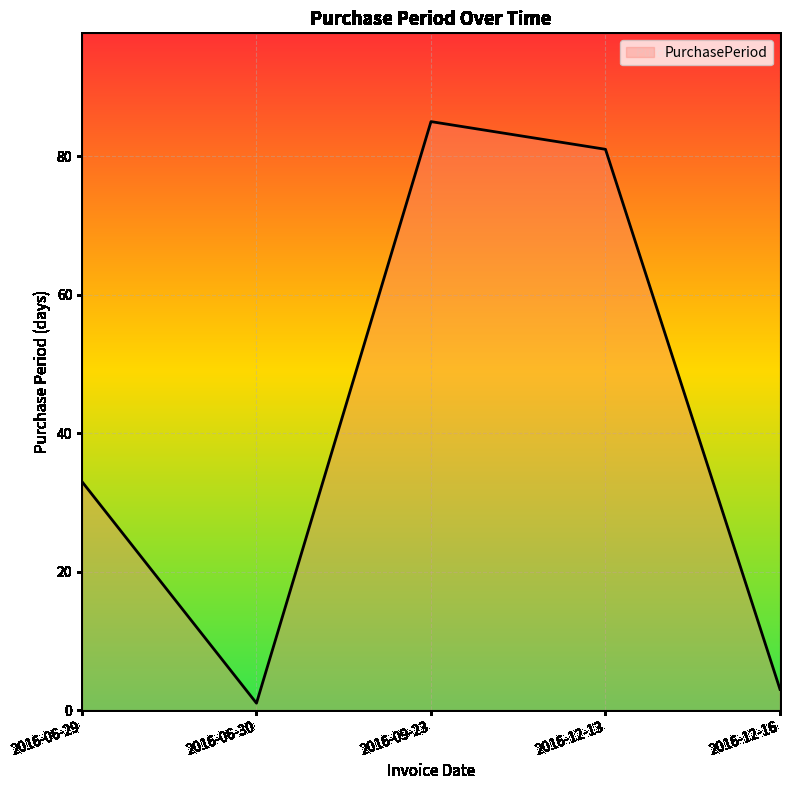

What position from the left is 2016-12-13?

4